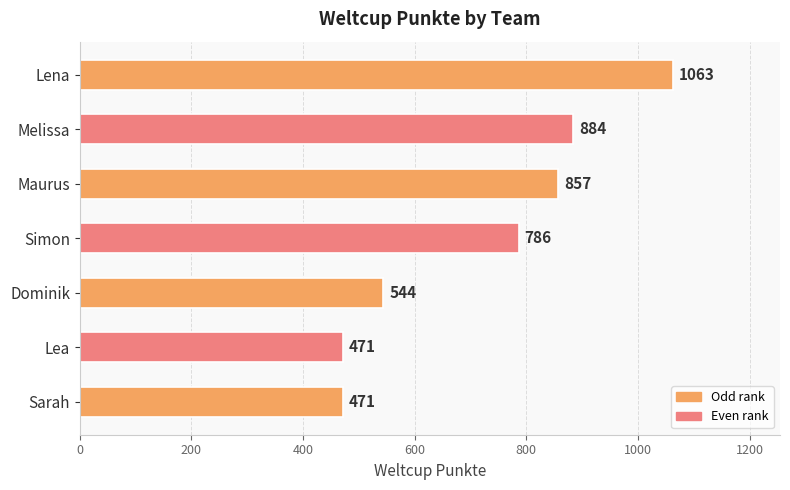

Read the value at Lena, to the nearest 100.

1100